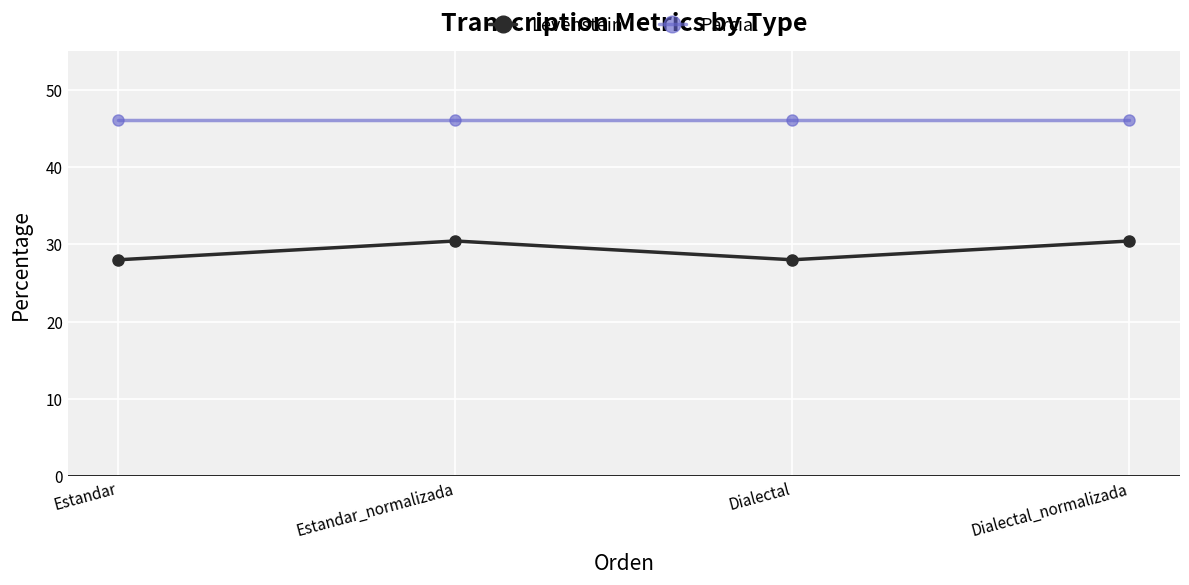

True or false: Parcial has a value of 46.2 at Dialectal_normalizada.

True